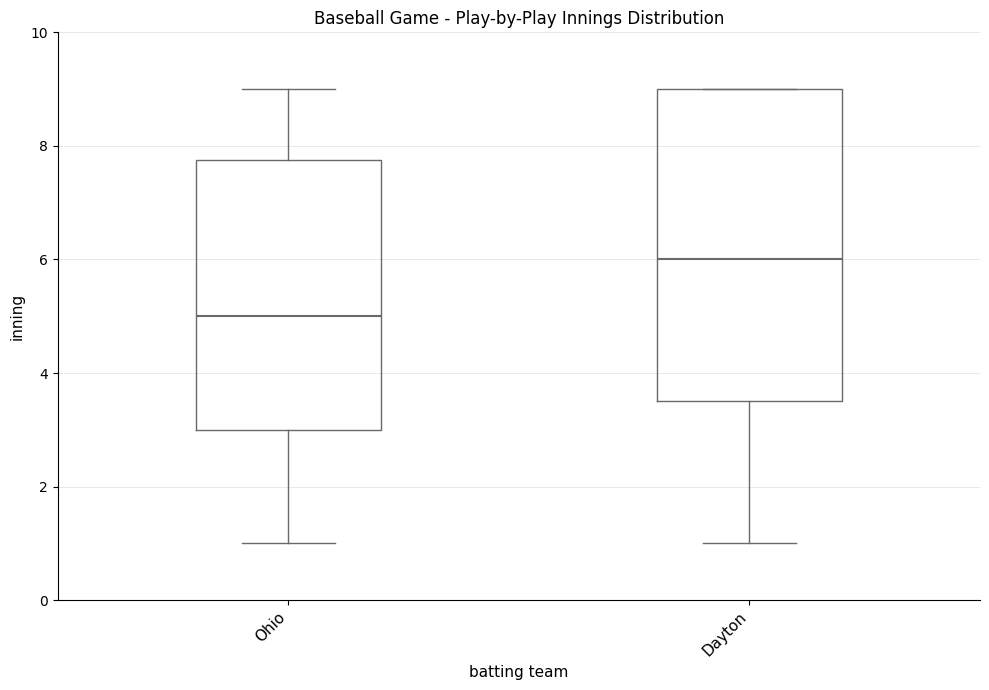

Where does the median line of the box for Dayton sit on the y-axis? The values are not printed on the chart, so give them approximately, as read against the axis.

6.0